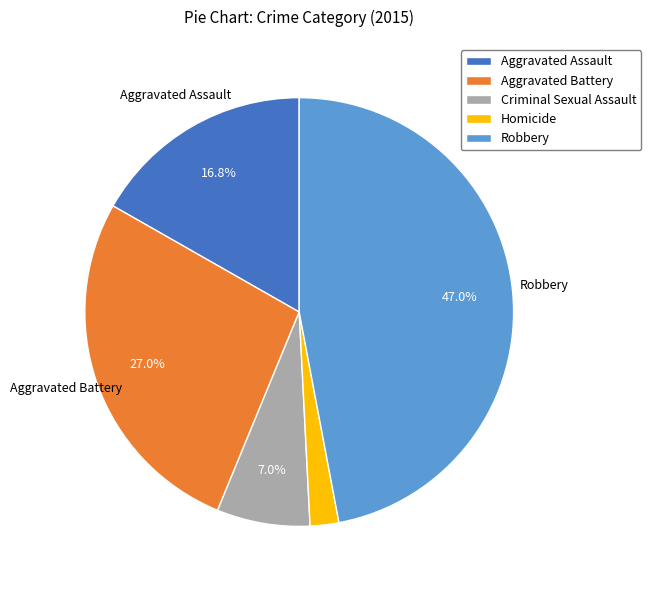

The Homicide slice represents 2% of the pie. True or false?

True